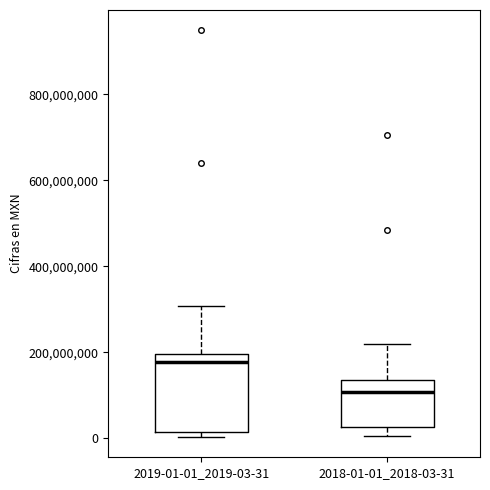

Comparing the boxes themselves (not the whiskers), which one is the tallest?

2019-01-01_2019-03-31